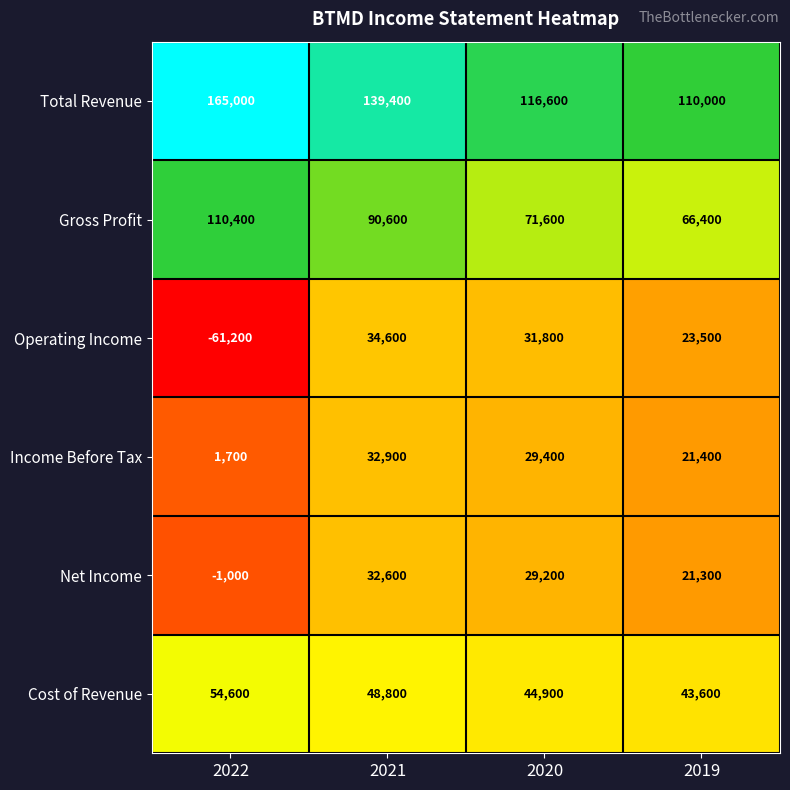

What is the difference between the second highest and second lowest values in the Total Revenue series?

22800